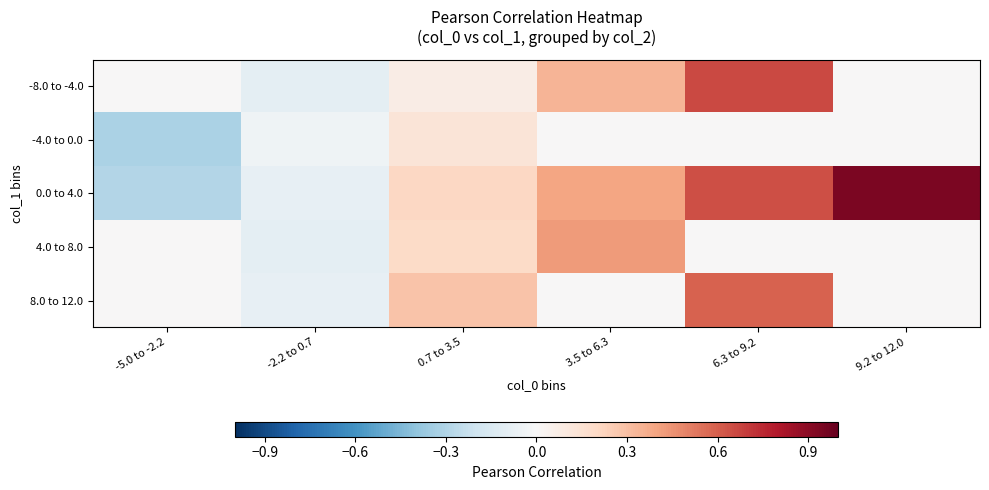

Which has a higher value, -2.2 to 0.7 or 0.7 to 3.5?

0.7 to 3.5